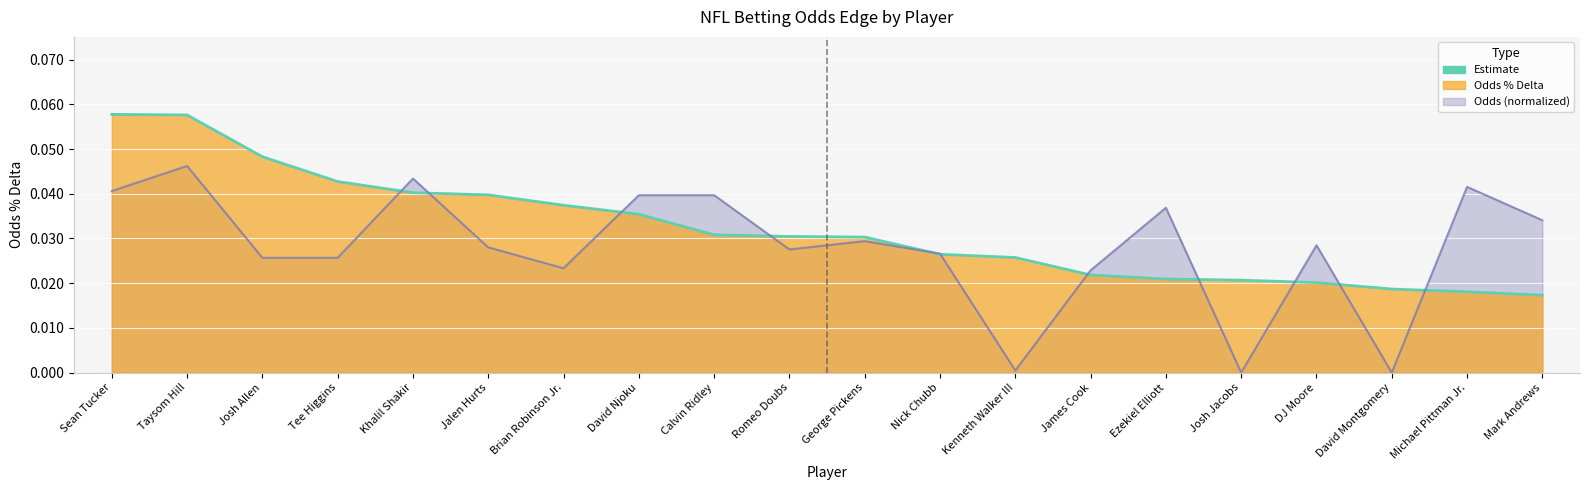

What is the label of the 15th point from the left?

Ezekiel Elliott